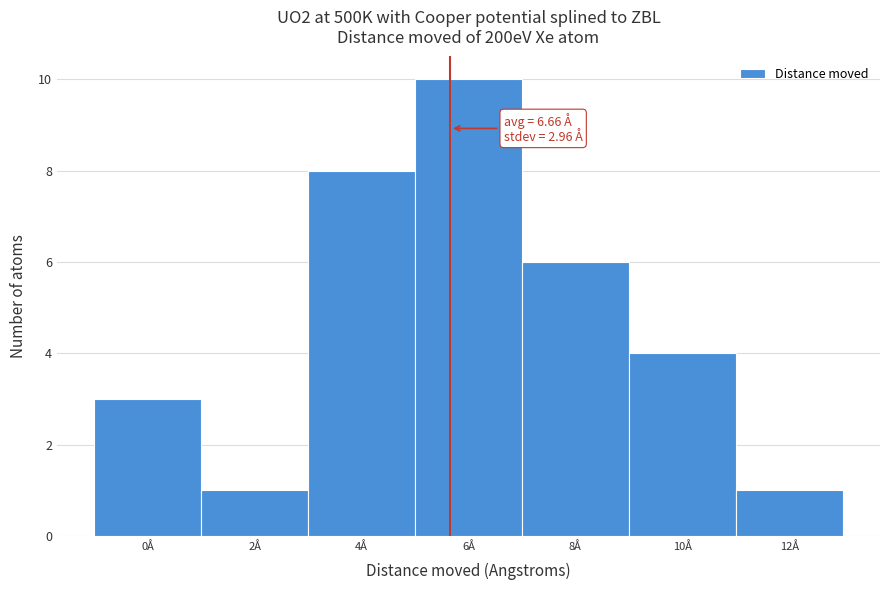

Reading left to right, list all the values displayed in this chart.

3	1	8	10	6	4	1